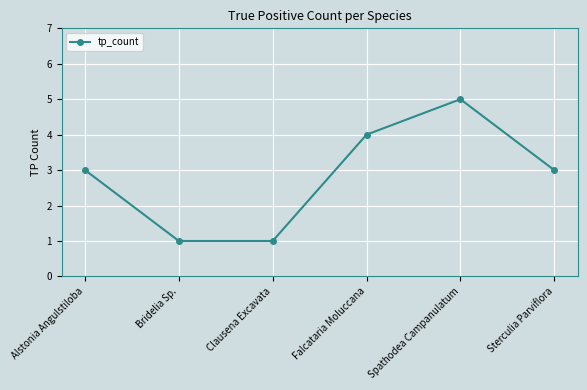

What is the value of the 3rd point from the left?

1